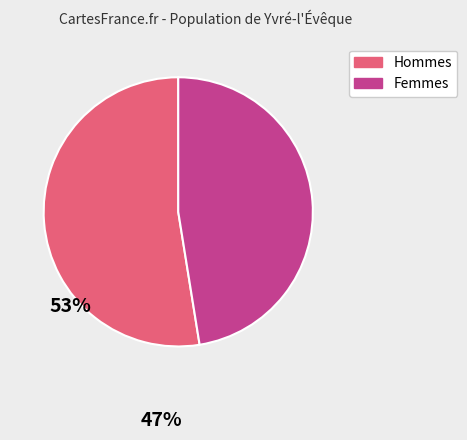

Is the sum of Hommes and Femmes greater than half?

Yes